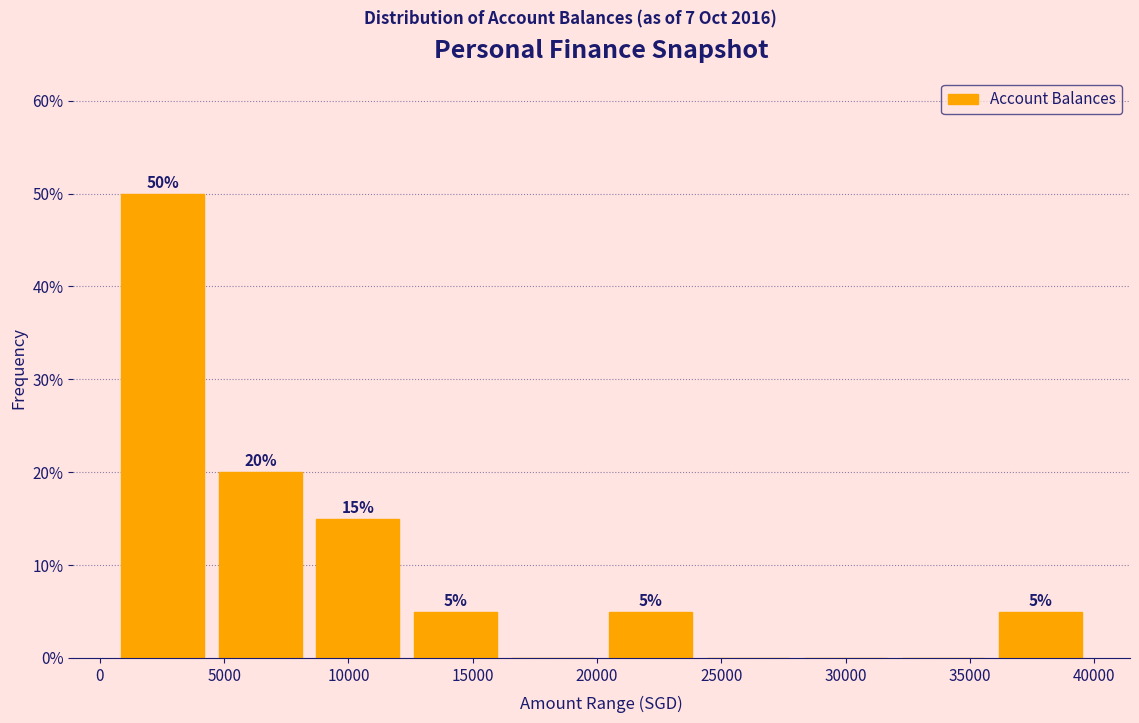

Over which range of the x-axis is the bar tallest?

500 to 4500